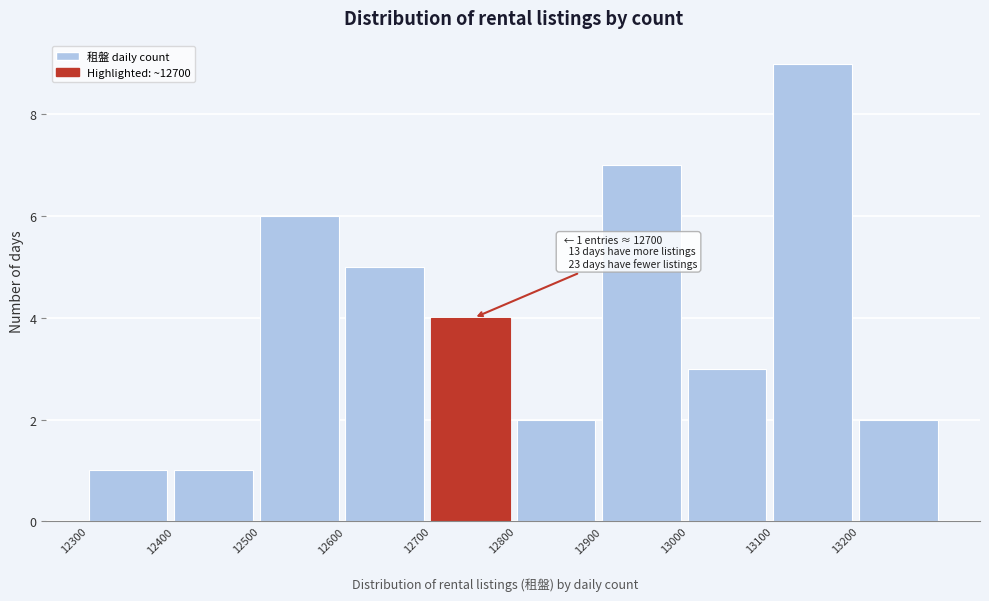

Over which range of the x-axis is the bar tallest?

13100 to 13200